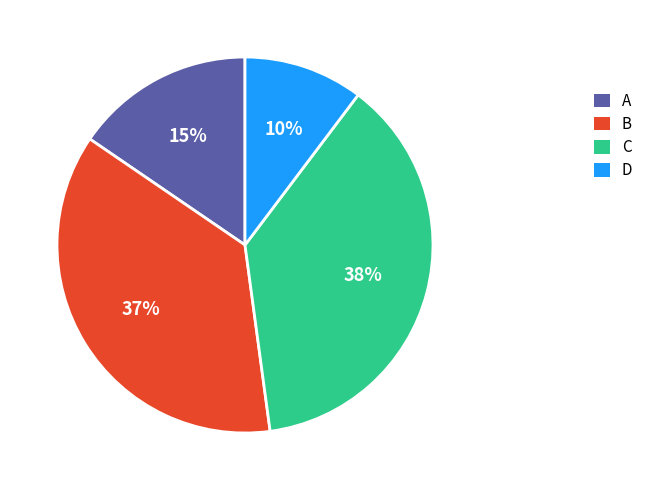

To the nearest percent, what is the difference between the D and A slice percentages?

5%